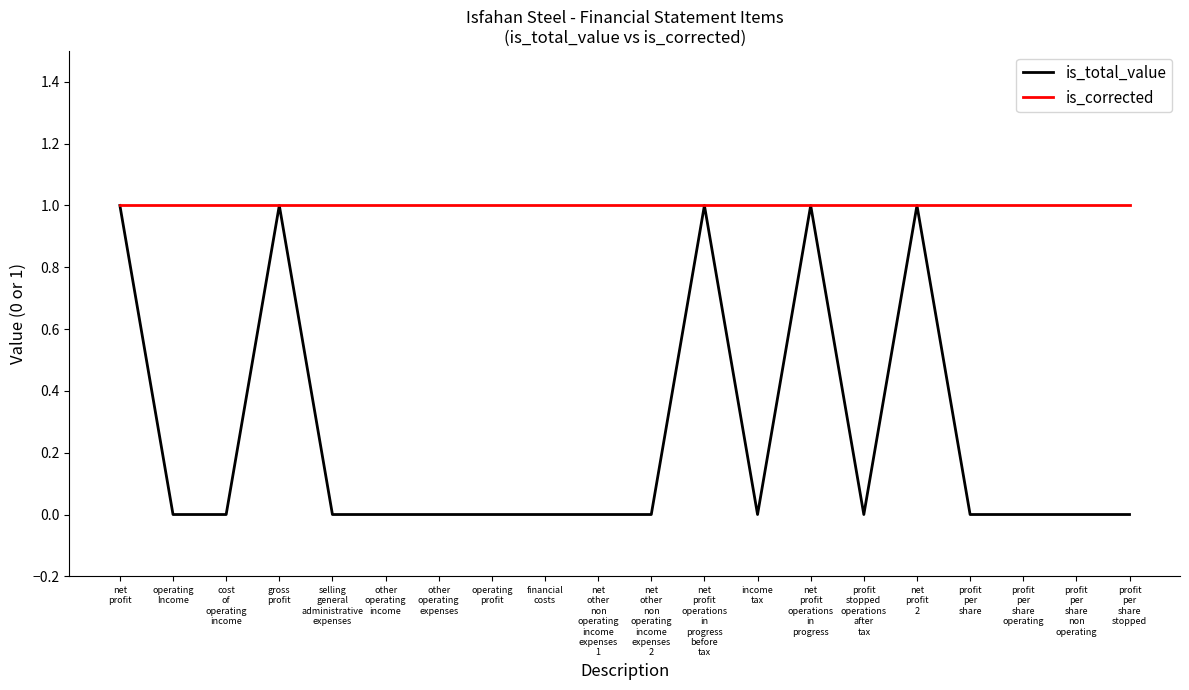

Which series changed the most between selling
general
administrative
expenses and net
profit
operations
in
progress?

is_total_value